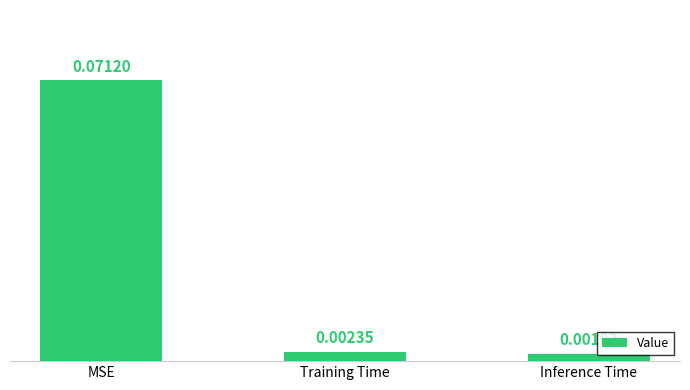

What is the label of the 2nd bar from the left?

Training Time